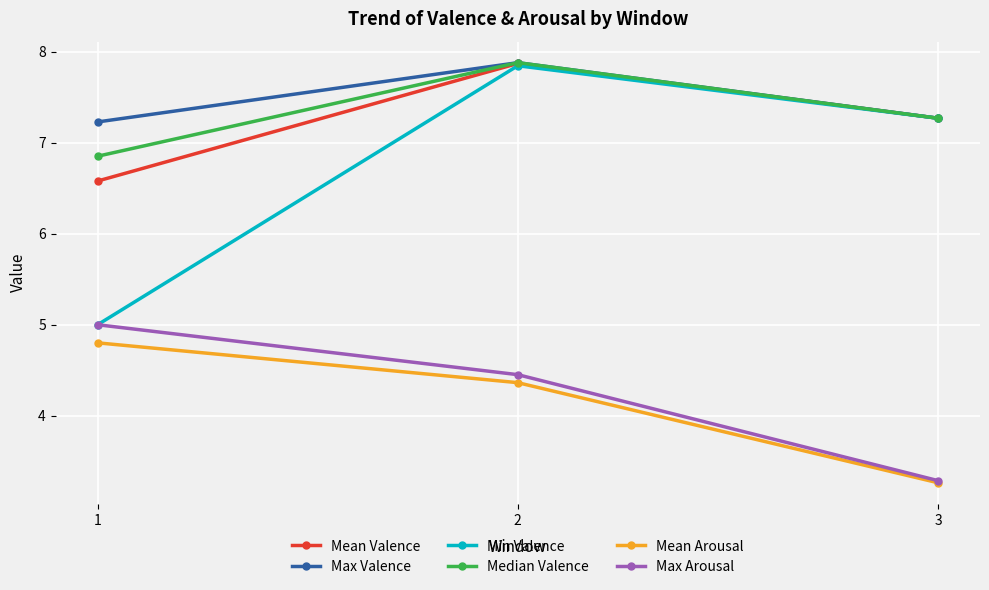

The Max Arousal series shows 5.8 at 3. True or false?

False